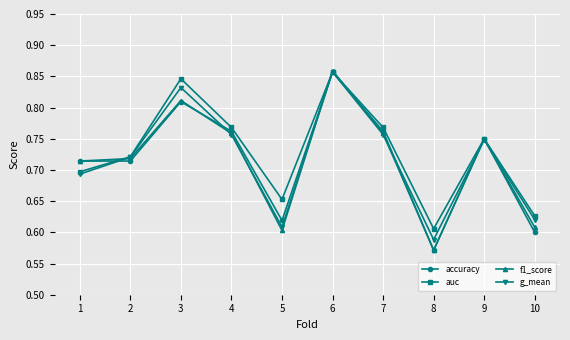

How many g_mean values are between 0 and 1?

10